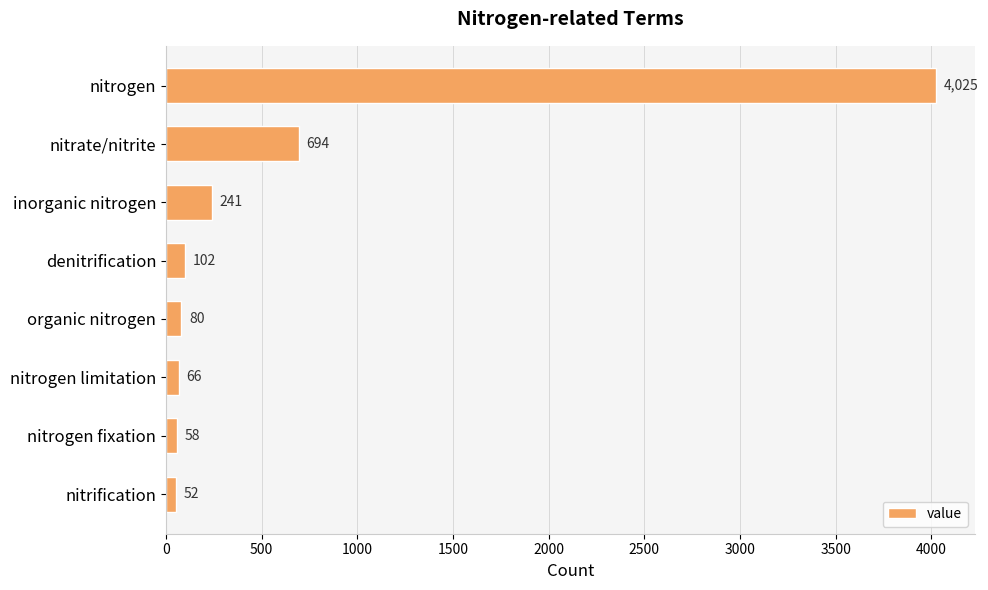

Between organic nitrogen and nitrogen fixation, which is larger?

organic nitrogen